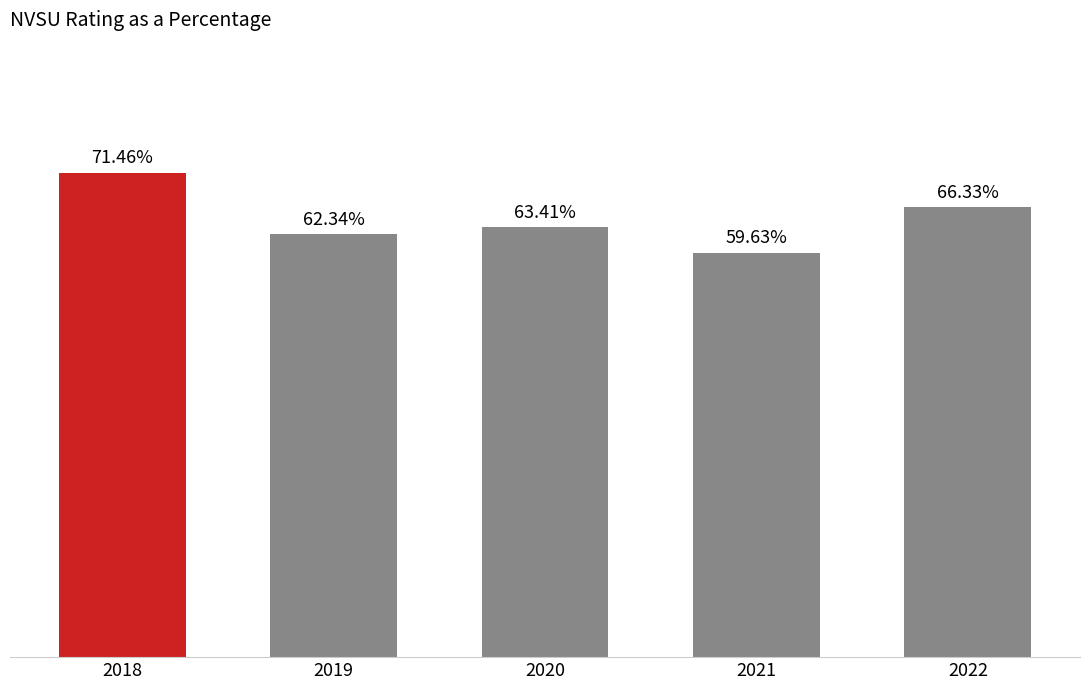

Rank the categories by value from lowest to highest.

2021, 2019, 2020, 2022, 2018